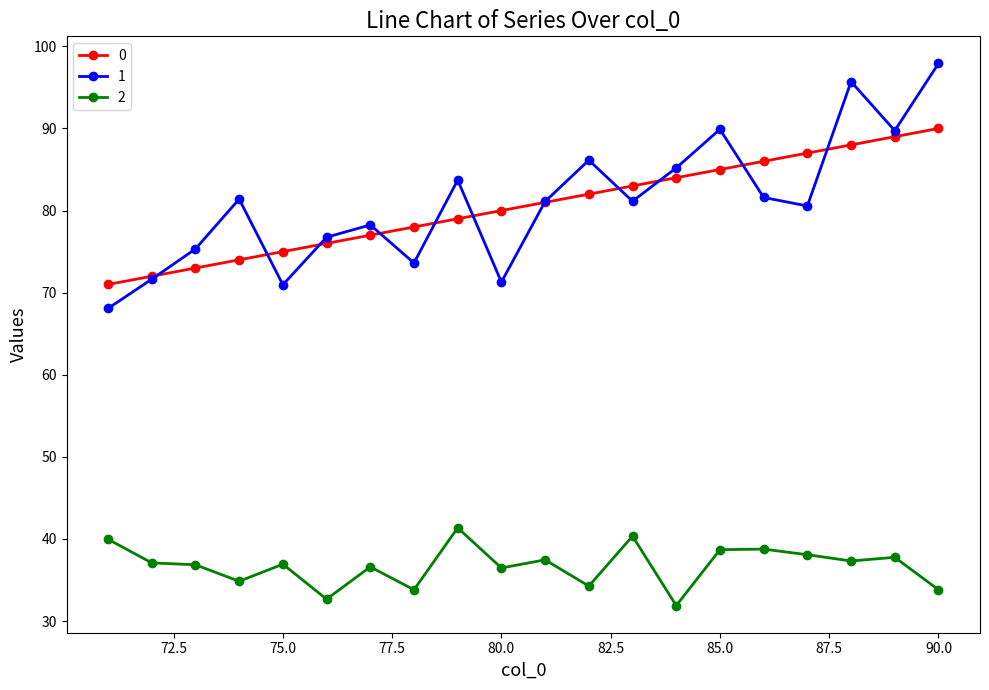

What are all the series names shown in the legend?

0, 1, 2